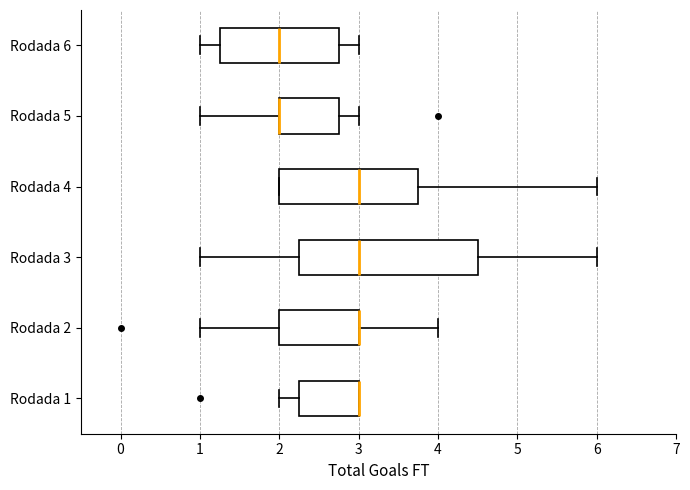

Reading bottom to top, read every box against the x-axis: the position of its median line, the range the box covers, and the ends of its whiskers. The values are not printed on the chart, so give them approximately, as read against the axis.

Rodada 1: median 3.0 (drawn on the box's right edge), box 2.3 to 3.0, whiskers 2.0 to 3.0
Rodada 2: median 3.0 (drawn on the box's right edge), box 2.0 to 3.0, whiskers 1.0 to 4.0
Rodada 3: median 3.0, box 2.3 to 4.5, whiskers 1.0 to 6.0
Rodada 4: median 3.0, box 2.0 to 3.8, whiskers 2.0 to 6.0
Rodada 5: median 2.0 (drawn on the box's left edge), box 2.0 to 2.8, whiskers 1.0 to 3.0
Rodada 6: median 2.0, box 1.3 to 2.8, whiskers 1.0 to 3.0